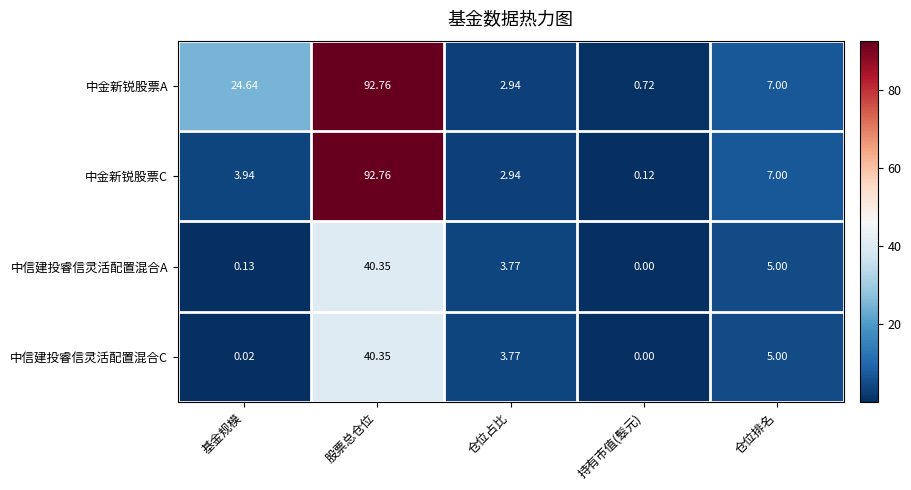

Which series has the widest spread of values?

中金新锐股票C